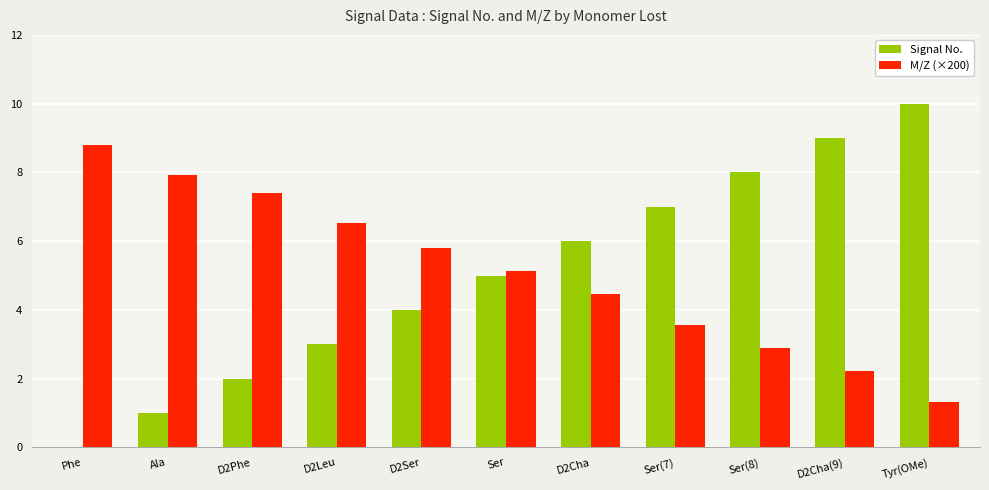

What is the maximum value for M/Z (×200)?

8.8